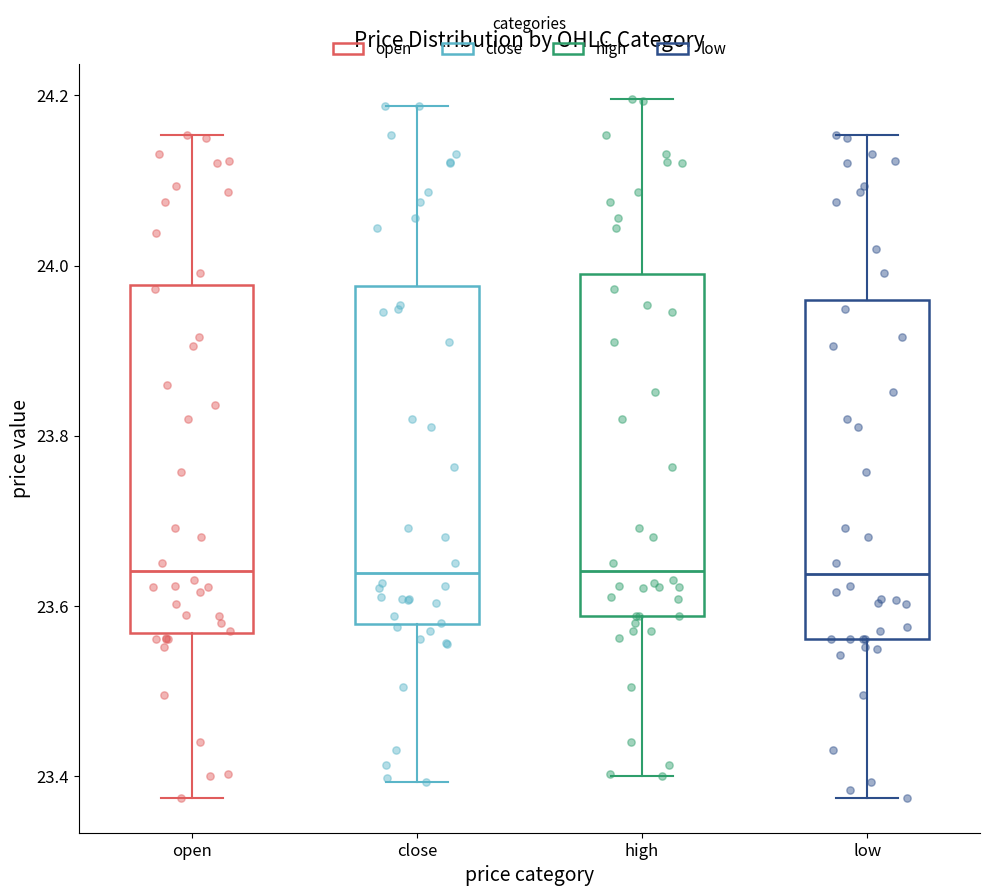

Reading left to right, transcribe this box plot: for each box, give where its median line is, the range the box spans, and where its two whiskers end, as read against the y-axis. The values are not printed on the chart, so give them approximately, as read against the axis.

open: median 23.64, box 23.56 to 23.98, whiskers 23.38 to 24.16
close: median 23.64, box 23.58 to 23.98, whiskers 23.40 to 24.18
high: median 23.64, box 23.58 to 24.00, whiskers 23.40 to 24.20
low: median 23.64, box 23.56 to 23.96, whiskers 23.38 to 24.16